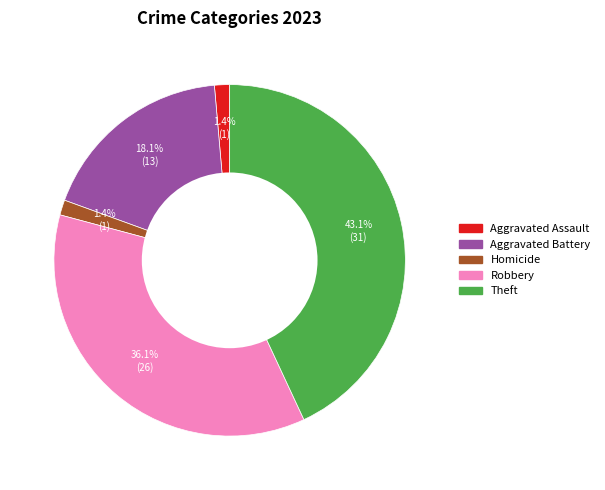

Is there a majority slice in this chart?

No